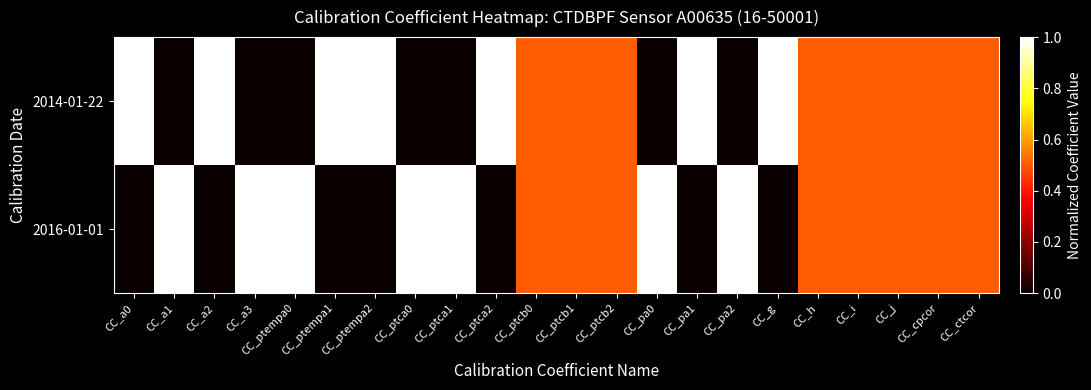

Rank the series by their maximum value, from lowest to highest.

2014-01-22, 2016-01-01